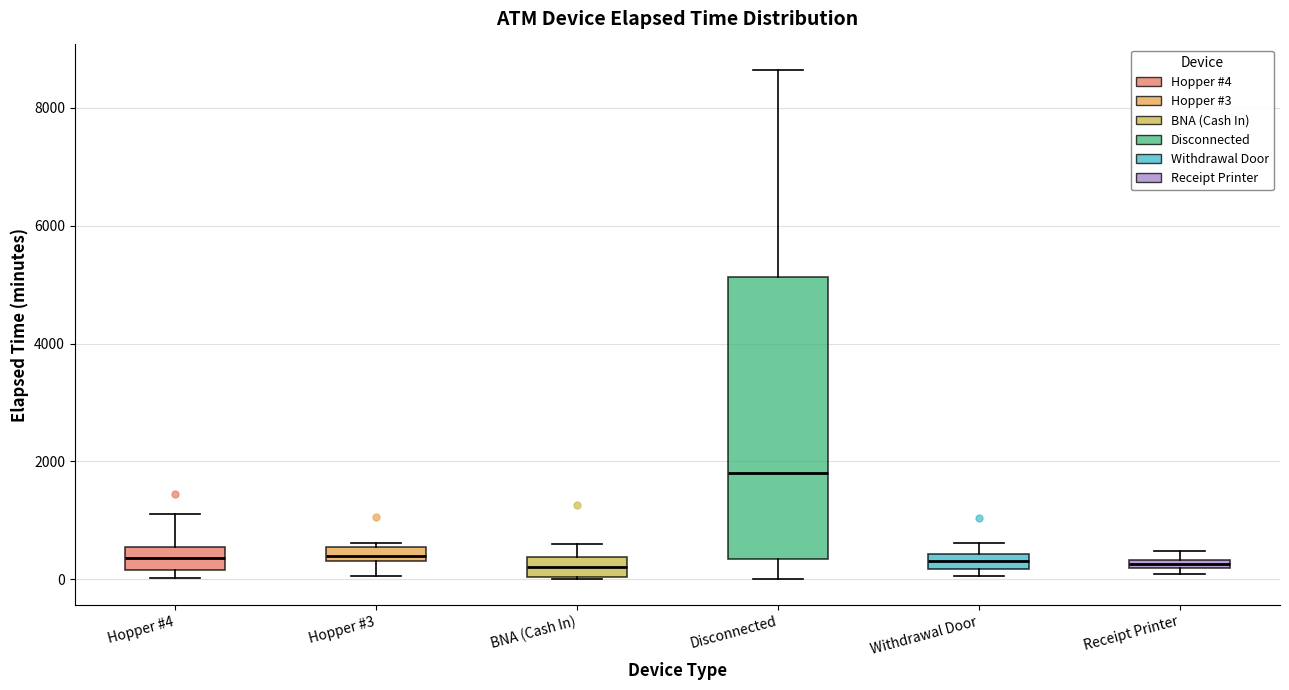

Where does the upper whisker of the box for BNA (Cash In) end on the y-axis? The values are not printed on the chart, so give them approximately, as read against the axis.

600